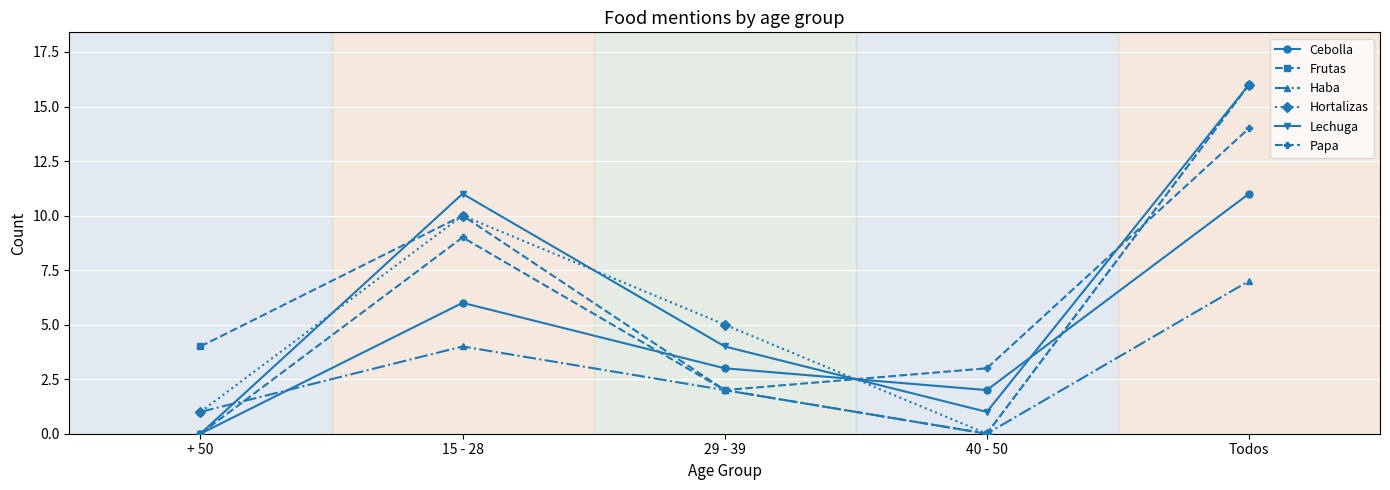

What is the difference between the Frutas values at + 50 and 29 - 39?

2